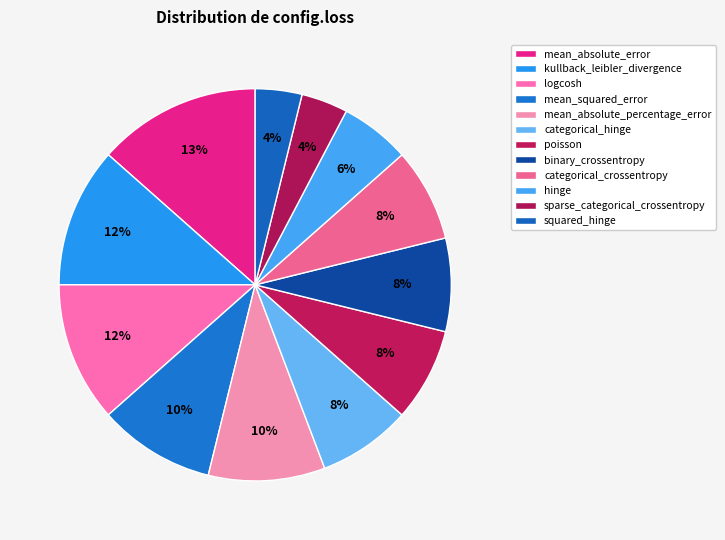

How many segments does this pie chart have?

12